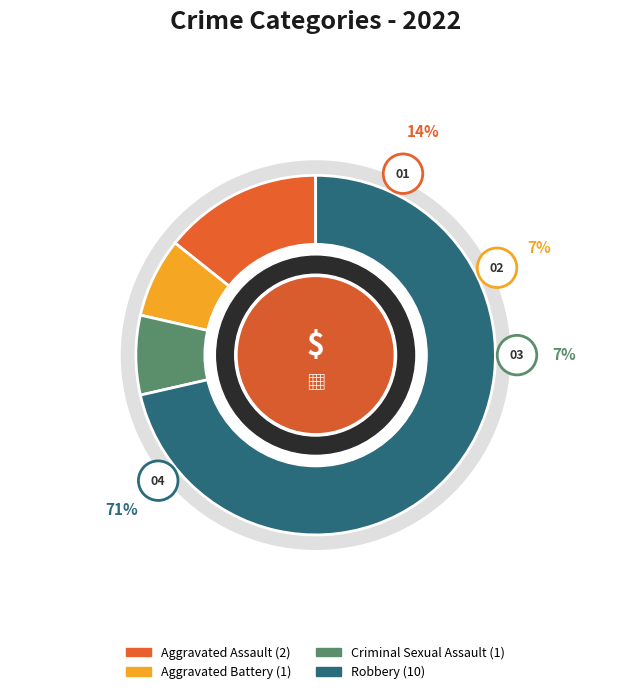

Rank the categories by value from lowest to highest.

Aggravated Battery, Criminal Sexual Assault, Aggravated Assault, Robbery